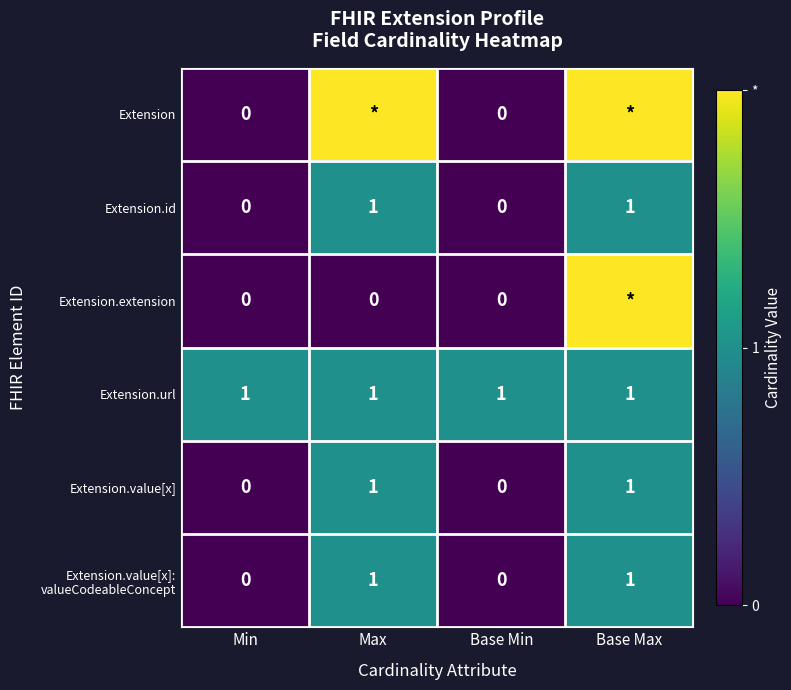

What is the sum of all Extension.value[x] values?

2